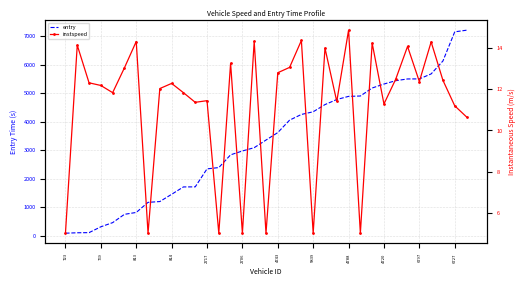

What is the greatest value displayed?

7203.4